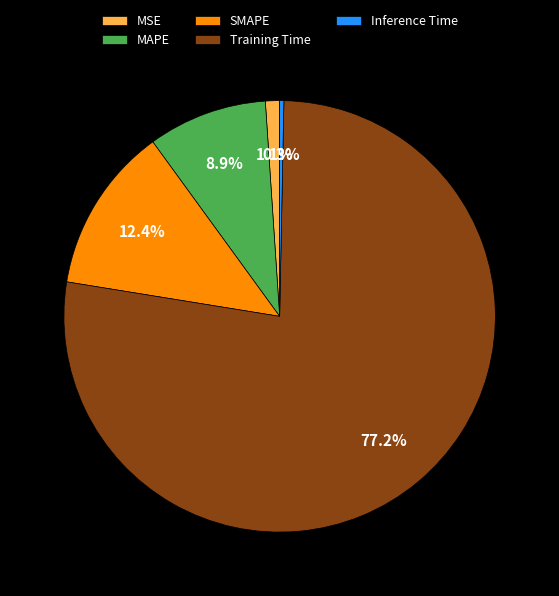

Which slice represents more than half of the pie?

Training Time